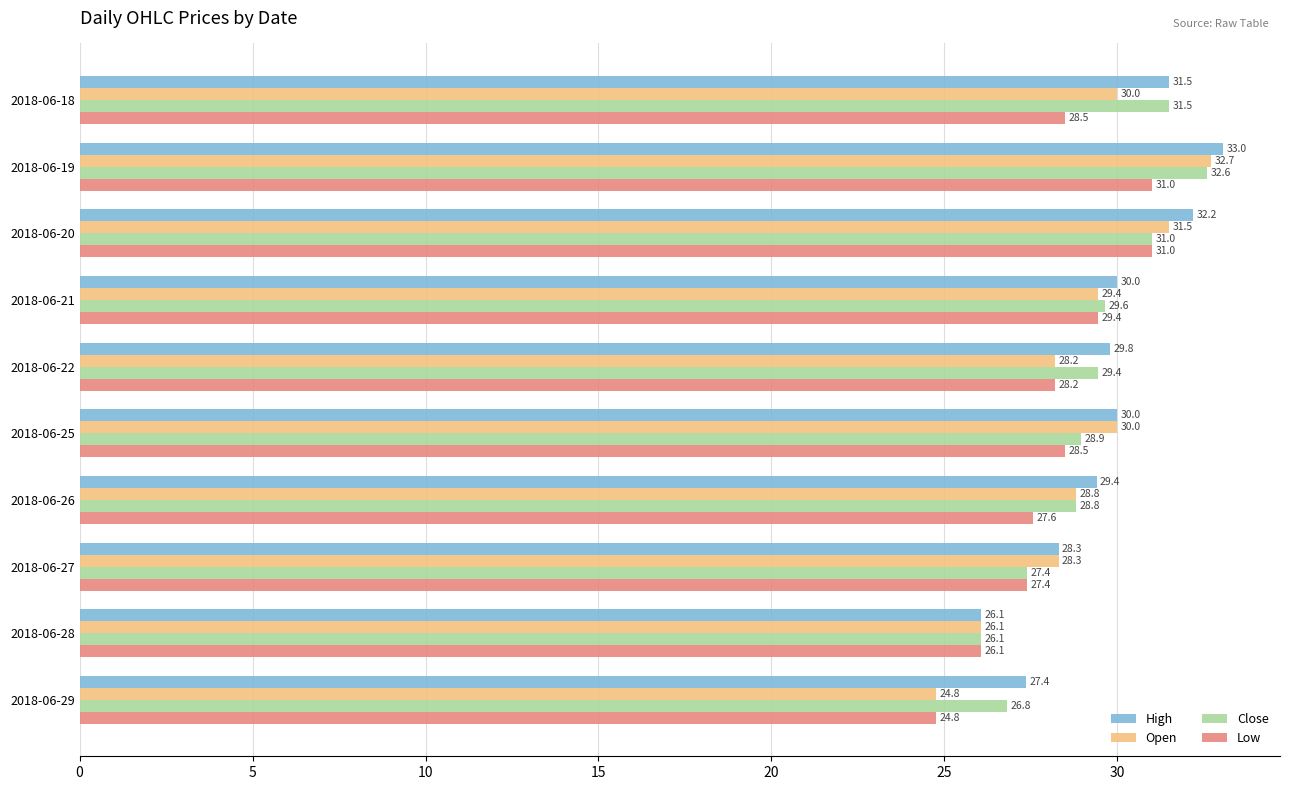

Rank the categories by Close value from highest to lowest.

2018-06-19, 2018-06-18, 2018-06-20, 2018-06-21, 2018-06-22, 2018-06-25, 2018-06-26, 2018-06-27, 2018-06-29, 2018-06-28